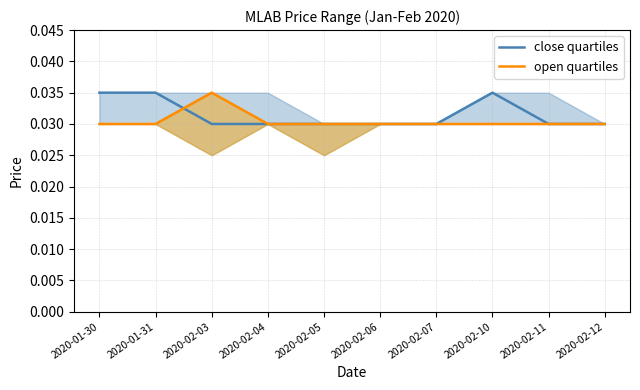

Which has a higher value, 2020-01-31 or 2020-02-07?

2020-01-31